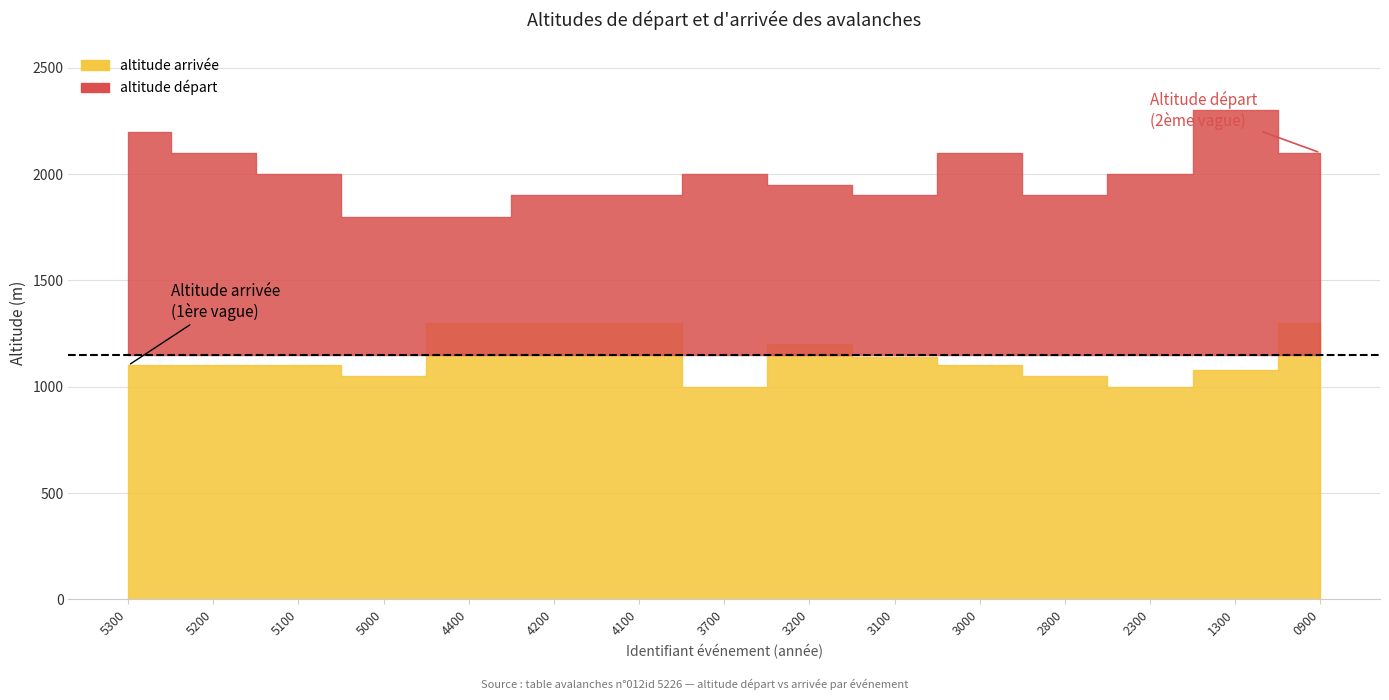

Between 5300 and 1300, which is larger?

5300